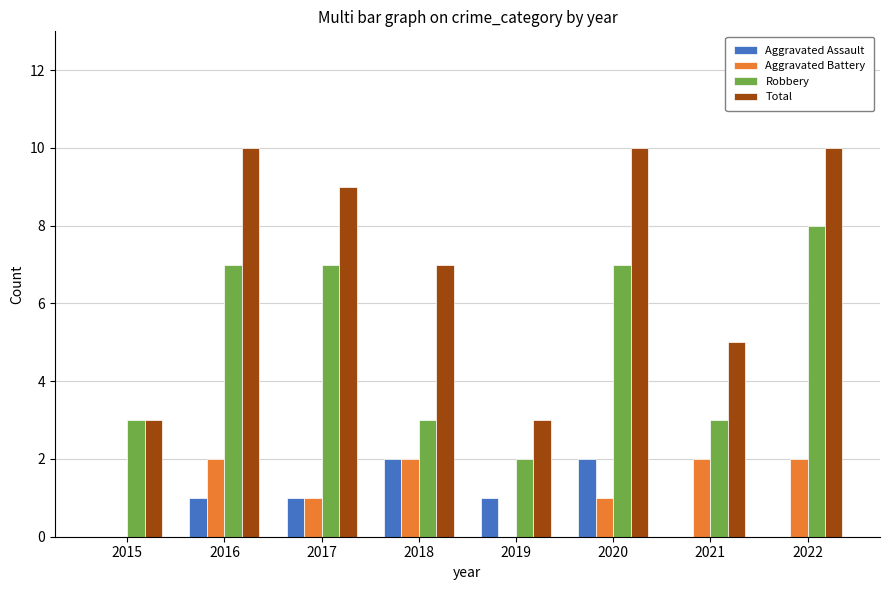

What is the sum of all Aggravated Assault values?

7